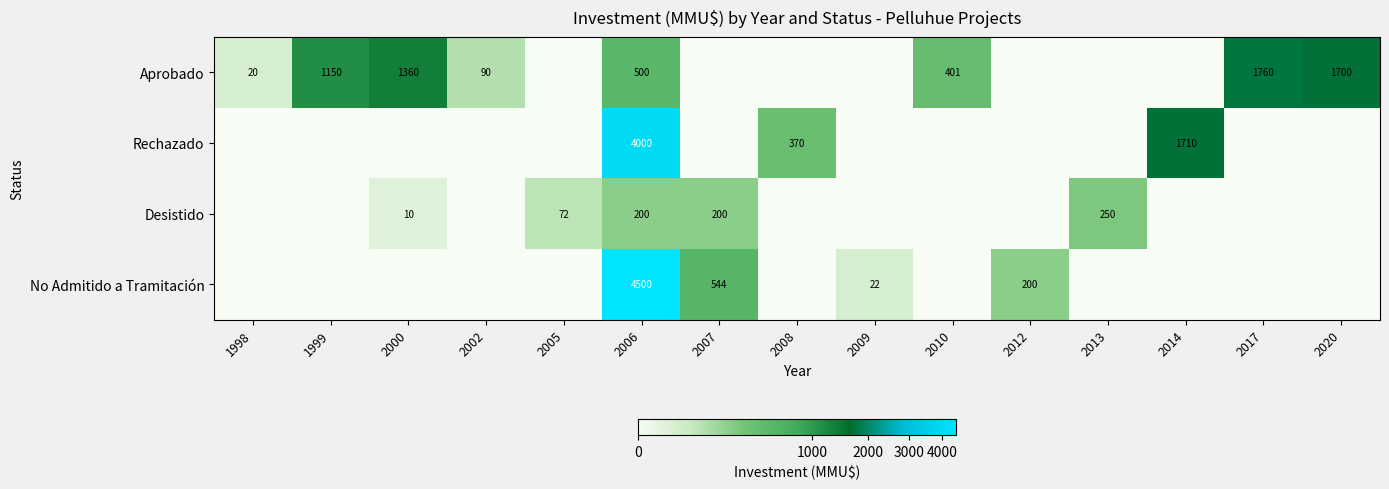

True or false: Aprobado has a value of 1760 at 2017.

True